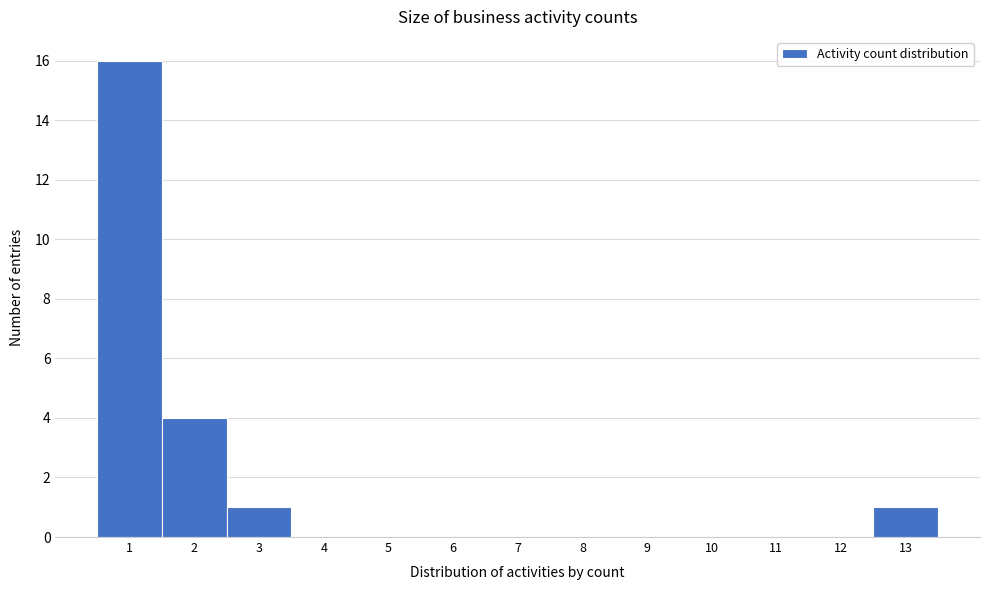

Reading left to right, transcribe this chart: for each bar, give the range it covers on the x-axis and its height. The values are not printed on the chart, so give them approximately, as read against the axis.

0.5 to 1.5: 16
1.5 to 2.5: 4
2.5 to 3.5: 1
3.5 to 4.5: 0
4.5 to 5.5: 0
5.5 to 6.5: 0
6.5 to 7.5: 0
7.5 to 8.5: 0
8.5 to 9.5: 0
9.5 to 10.5: 0
10.5 to 11.5: 0
11.5 to 12.5: 0
12.5 to 13.5: 1